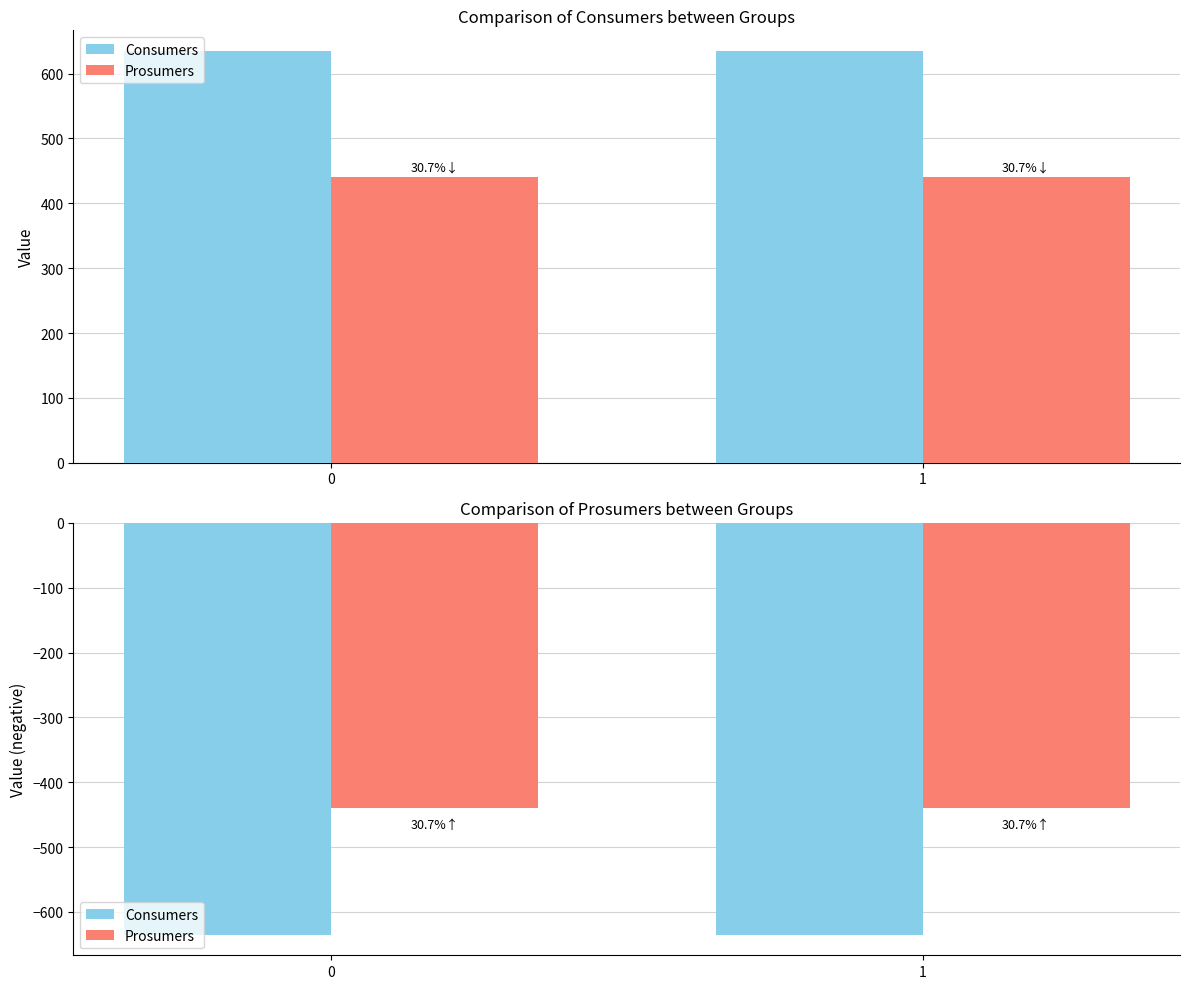

Reading right to left, list all the values displayed in this chart.

Consumers: 1=-635	0=-635
Prosumers: 1=-440	0=-440